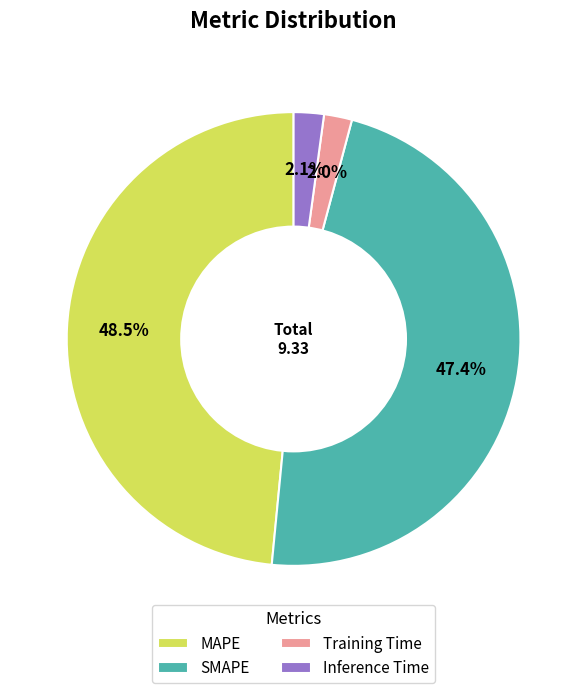

What is the largest slice in the pie chart?

MAPE